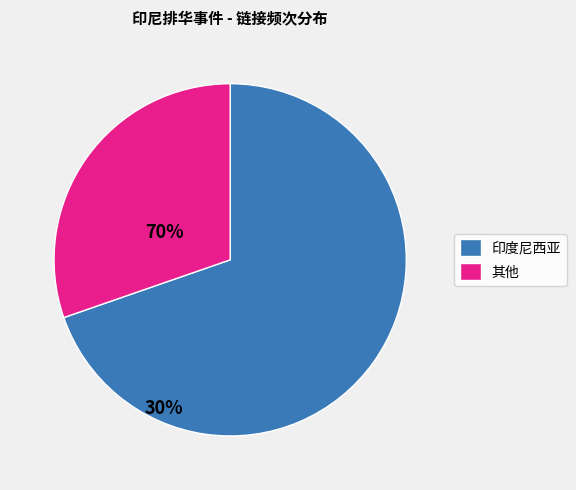

Is there any slice that represents more than half of the pie?

Yes